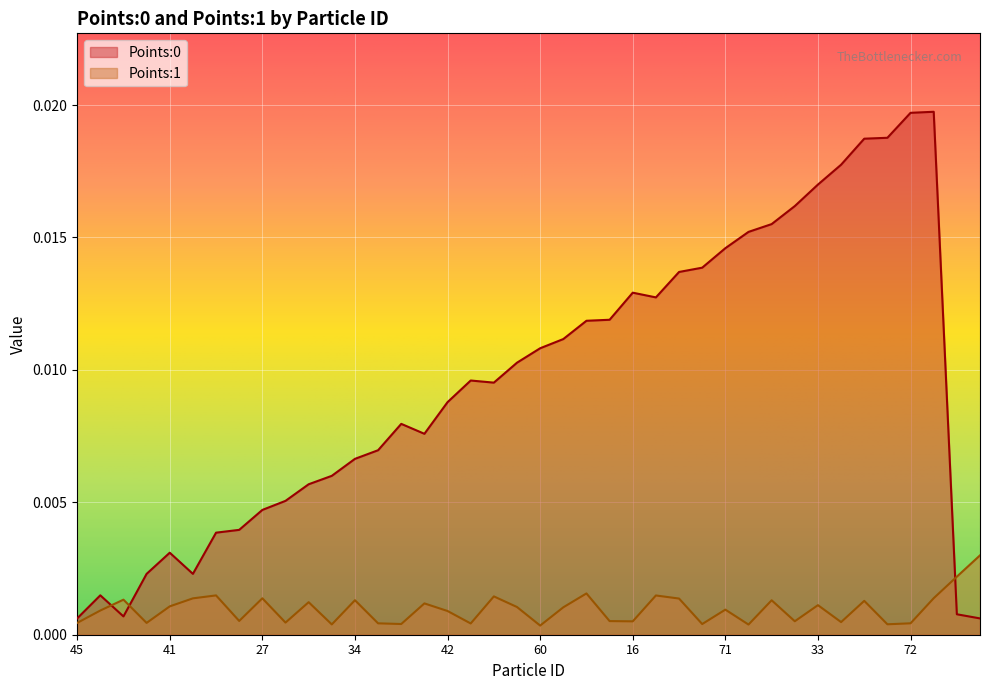

Is it true that Points:0 equals 0.0 at 4?

False